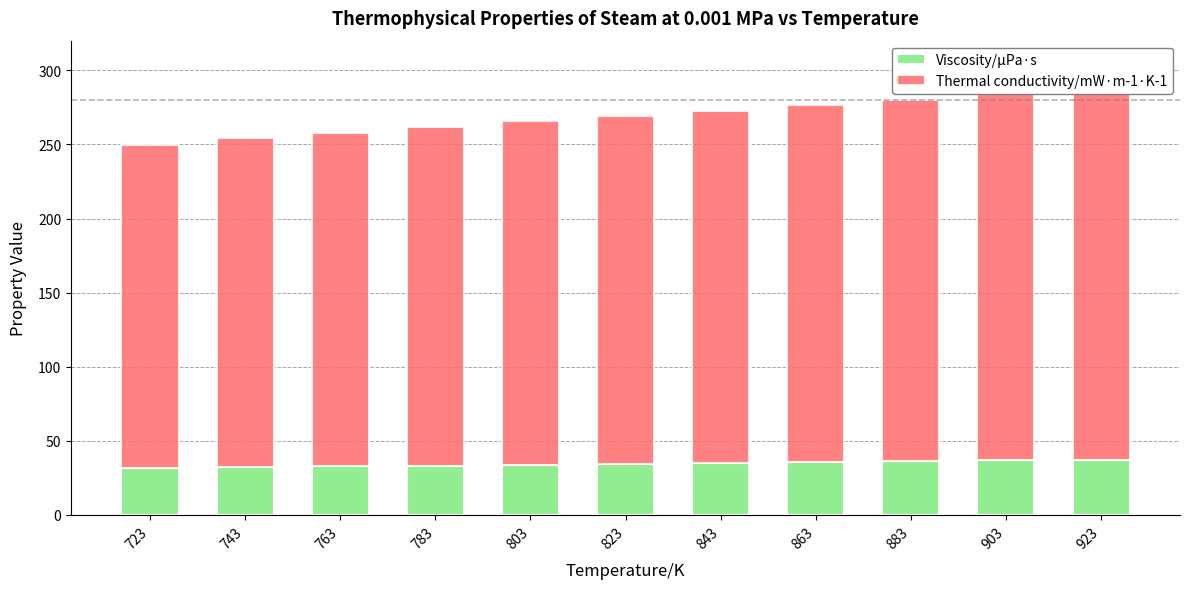

True or false: Viscosity/μPa·s has a value of 11.7 at 763.

False